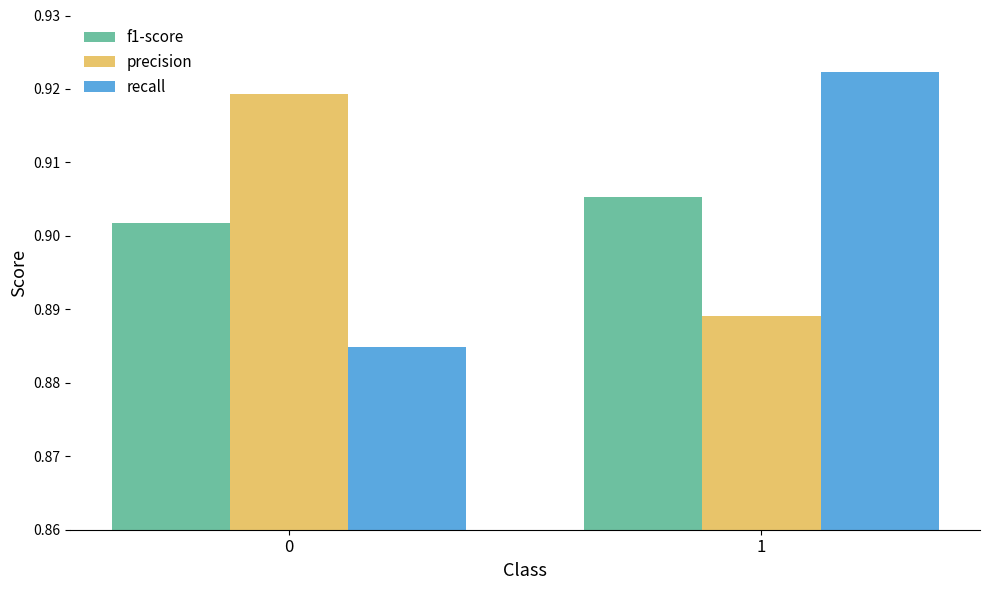

List the labels in order of precision value, smallest first.

1, 0